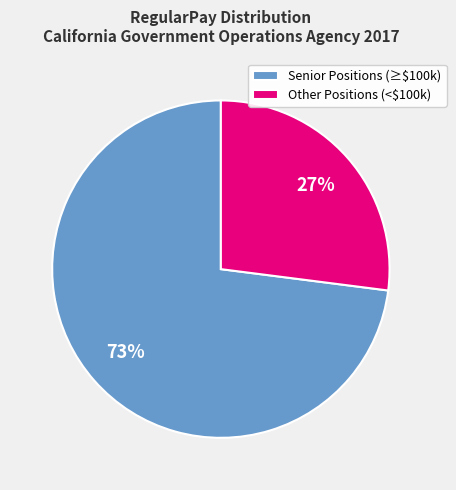

Is it true that Senior Positions (≥$100k) is 82% of the pie?

False